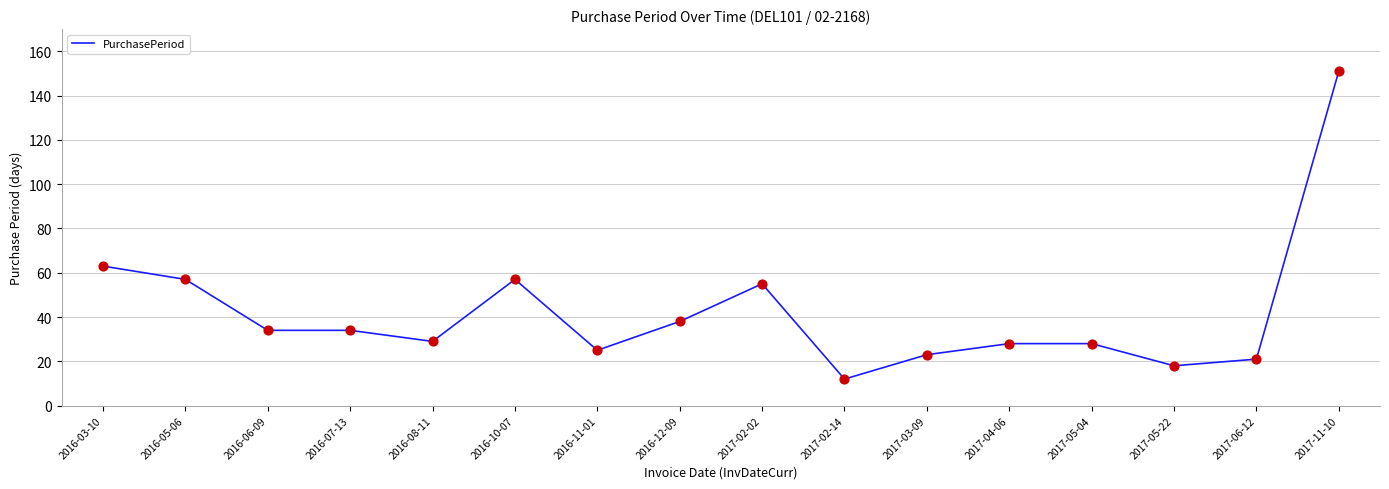

Approximately how many times larger is the value at 2017-05-22 compared to 2016-07-13?

0.5